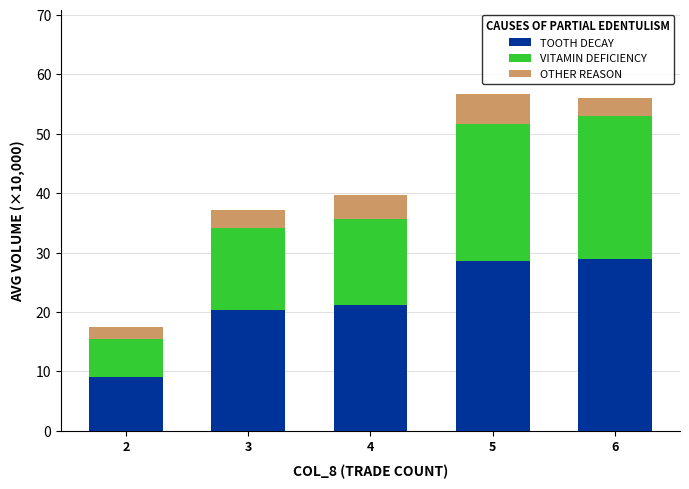

What is the average value of the TOOTH DECAY series?

21.6